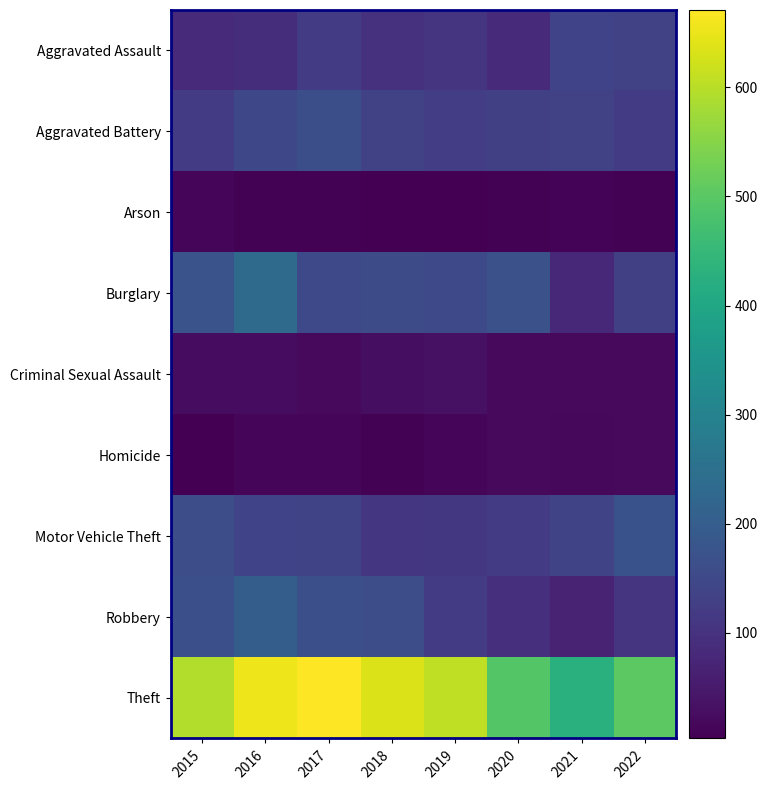

Rank the series at 2019 from lowest to highest value.

Arson, Homicide, Criminal Sexual Assault, Aggravated Assault, Motor Vehicle Theft, Robbery, Aggravated Battery, Burglary, Theft